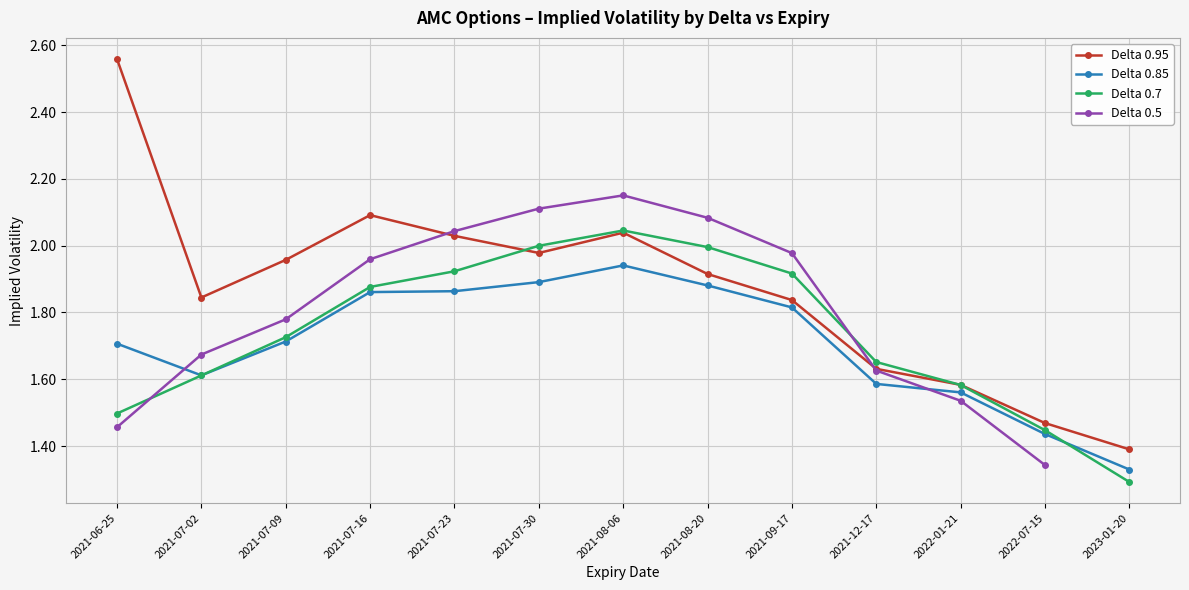

At 2022-01-21, list the series in order from smallest to largest.

0.85, 0.7, 0.95